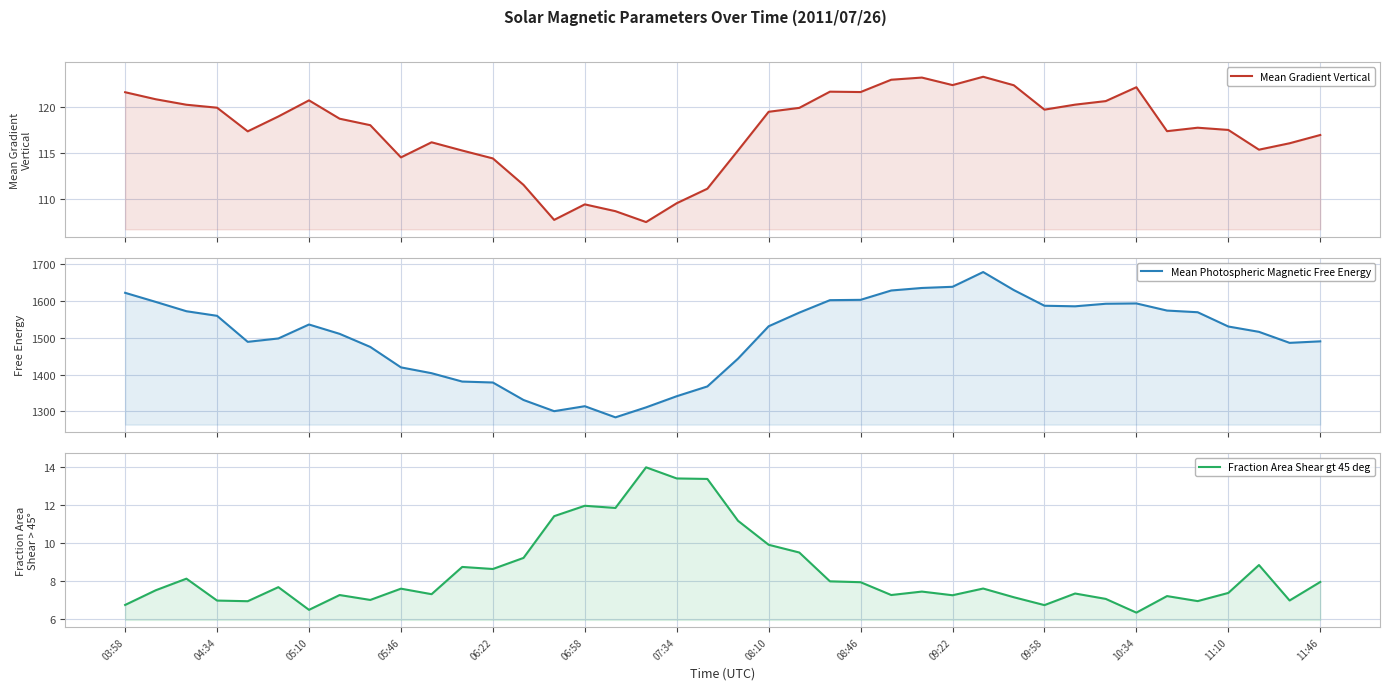

Which series has the largest total across all categories?

Mean Photospheric Magnetic Free Energy